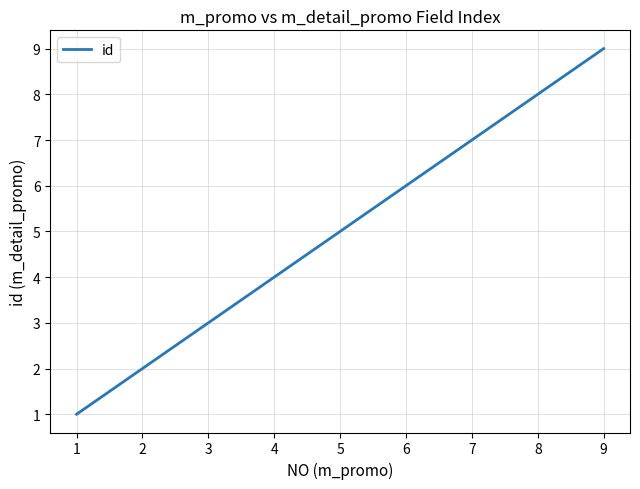

The chart shows a value of 16 at 9. True or false?

False